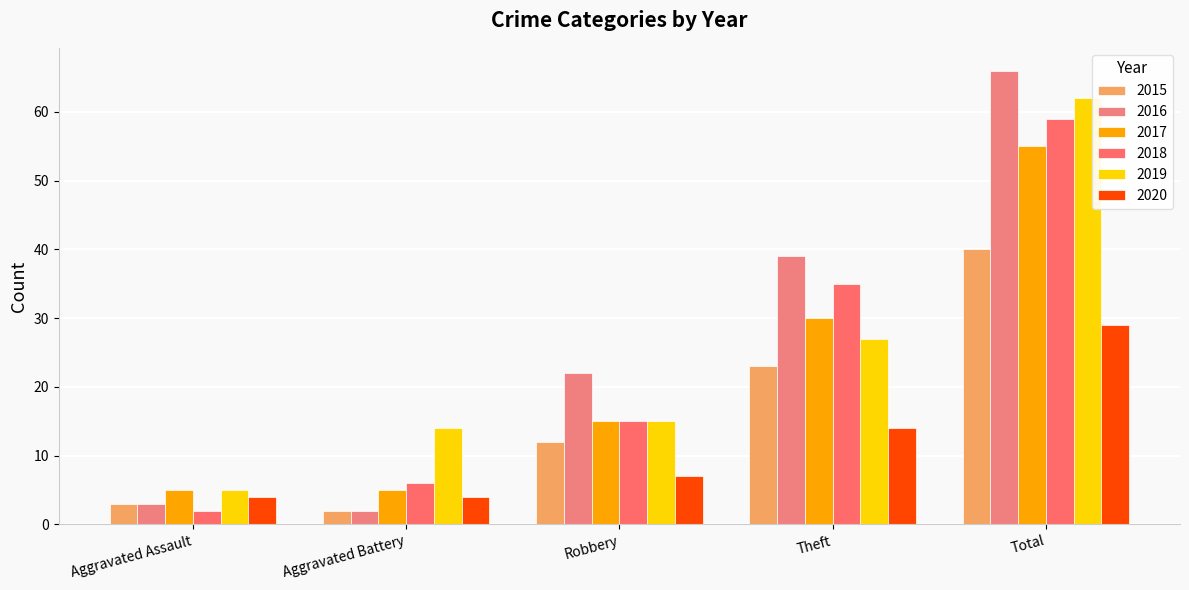

What position from the left is Aggravated Assault?

1